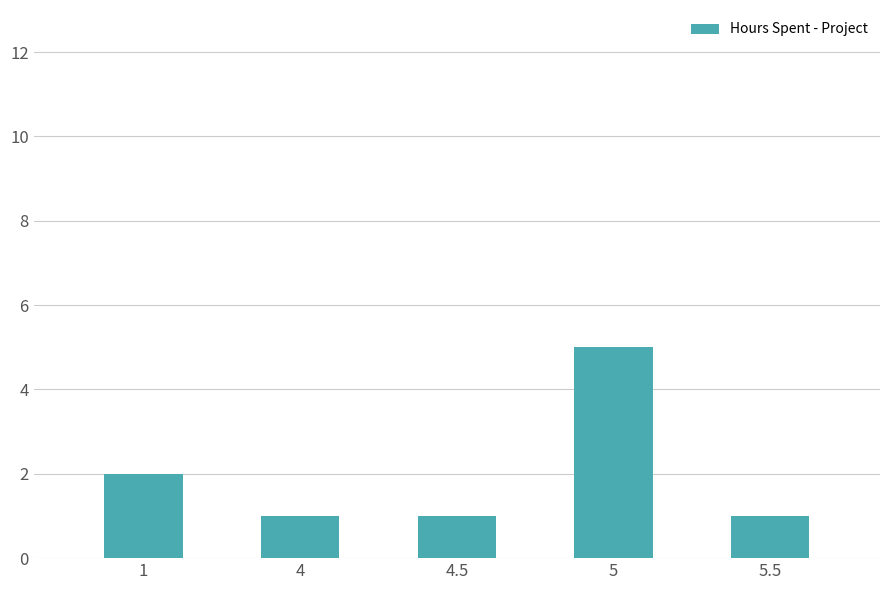

True or false: the data shows 5 at 5.

True